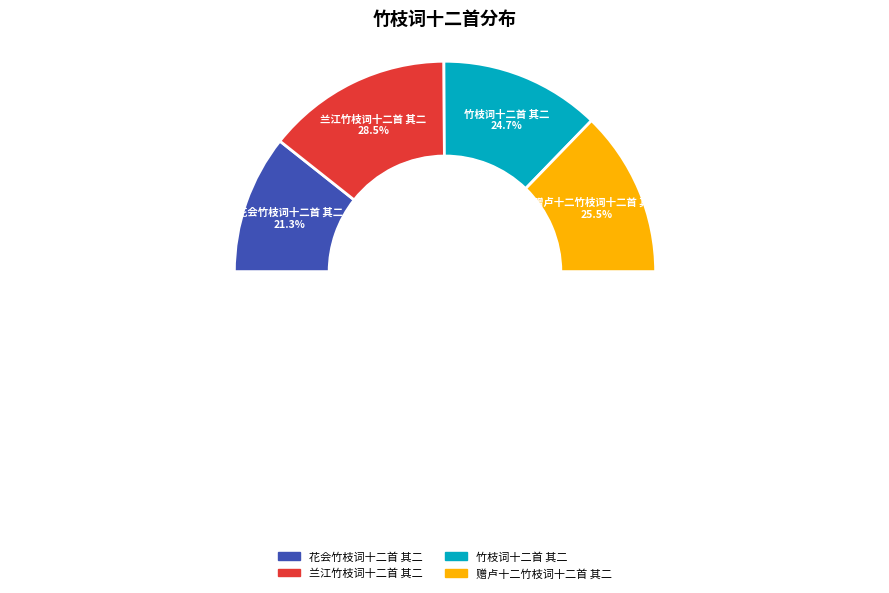

Rank the categories by value from lowest to highest.

花会竹枝词十二首 其二, 竹枝词十二首 其二, 赠卢十二竹枝词十二首 其二, 兰江竹枝词十二首 其二